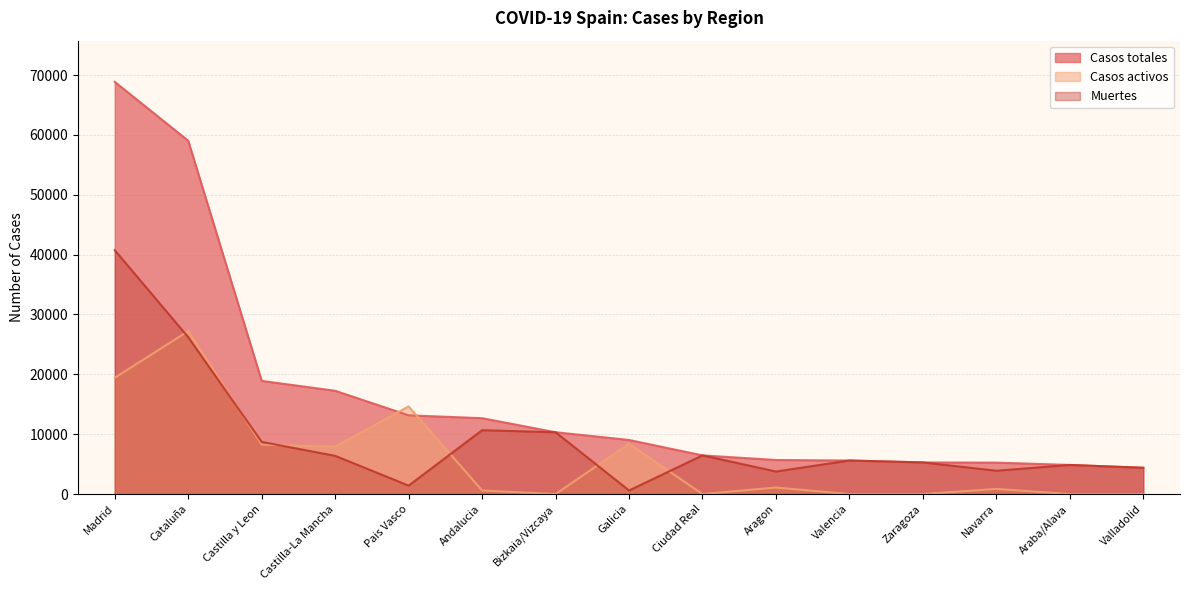

What is the label of the 15th point from the left?

Valladolid